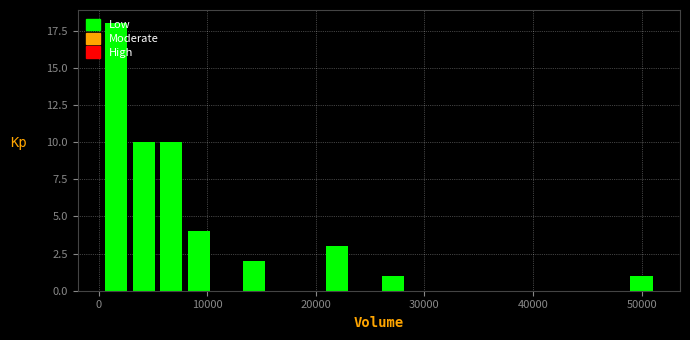

Read against the x-axis, roughly where is the centre of the tallest bar?

2000